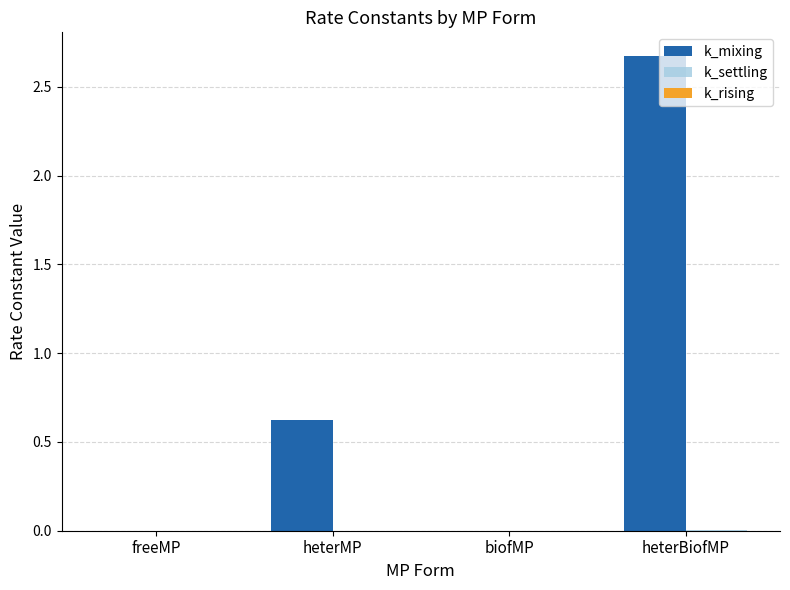

At which category is the sum across all series the highest?

heterBiofMP